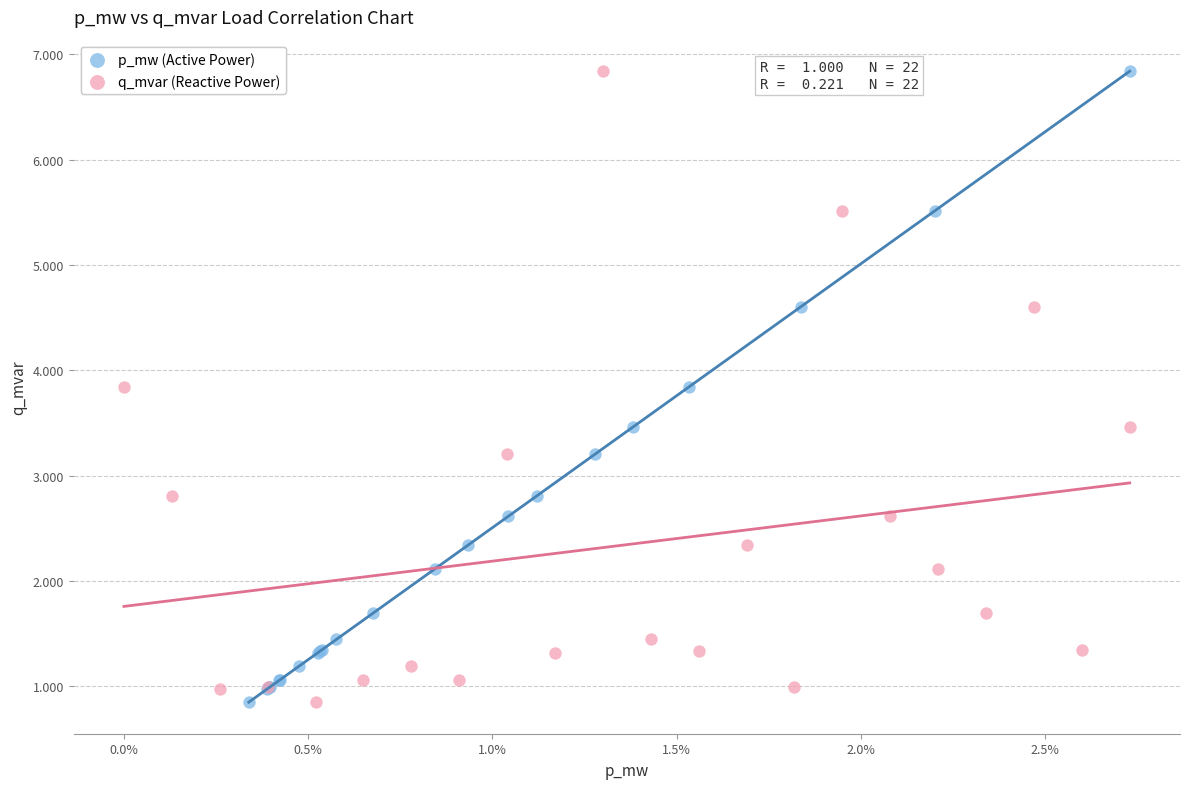

What are all the series names shown in the legend?

p_mw (Active Power), q_mvar (Reactive Power)